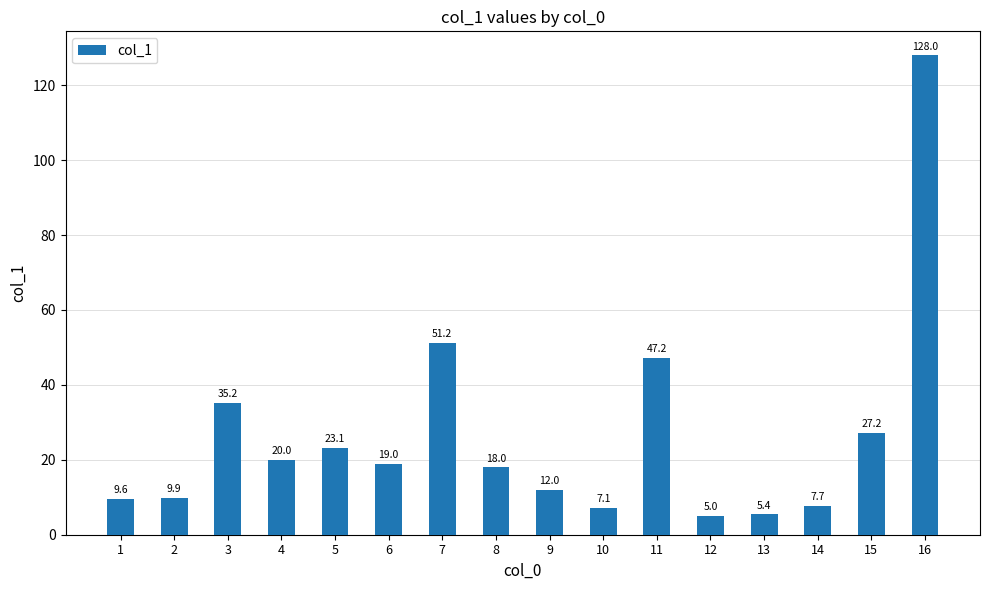

Which category has the lowest value across all series?

12